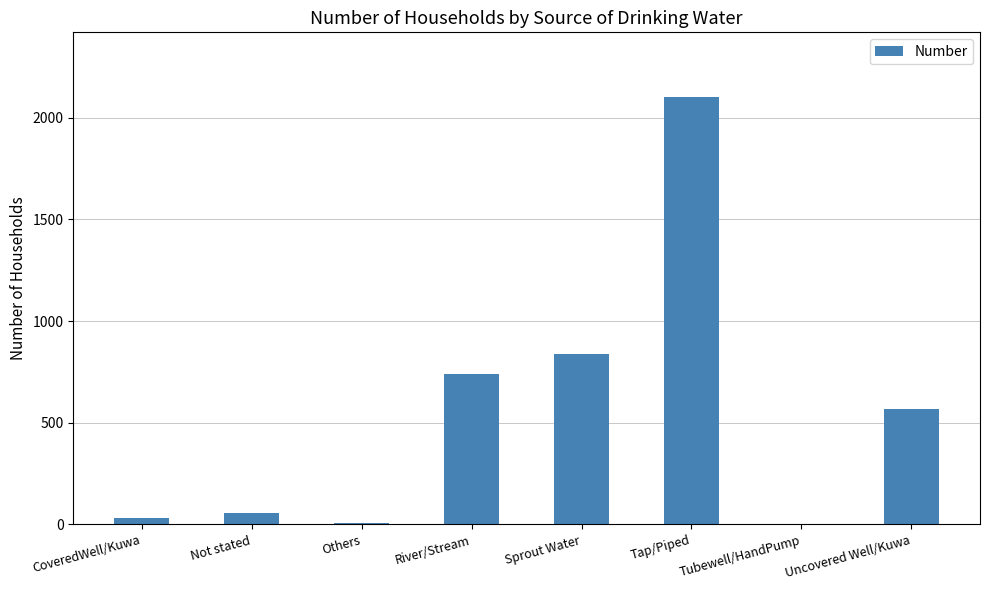

Where is the data nearest to the value 1052?

Sprout Water